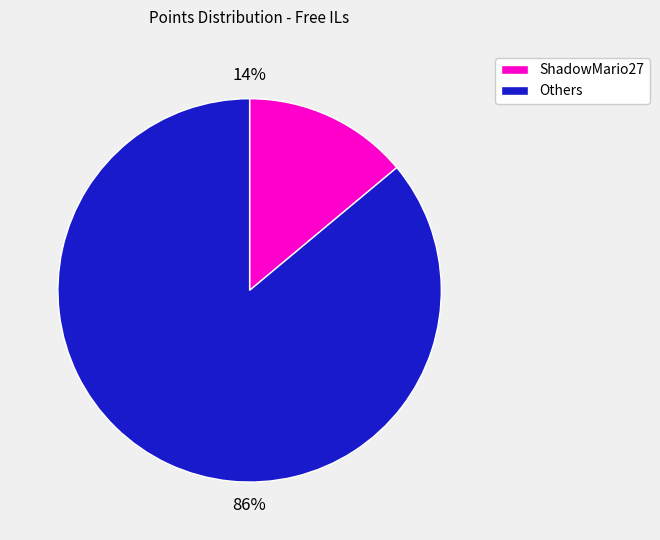

How many segments does this pie chart have?

2